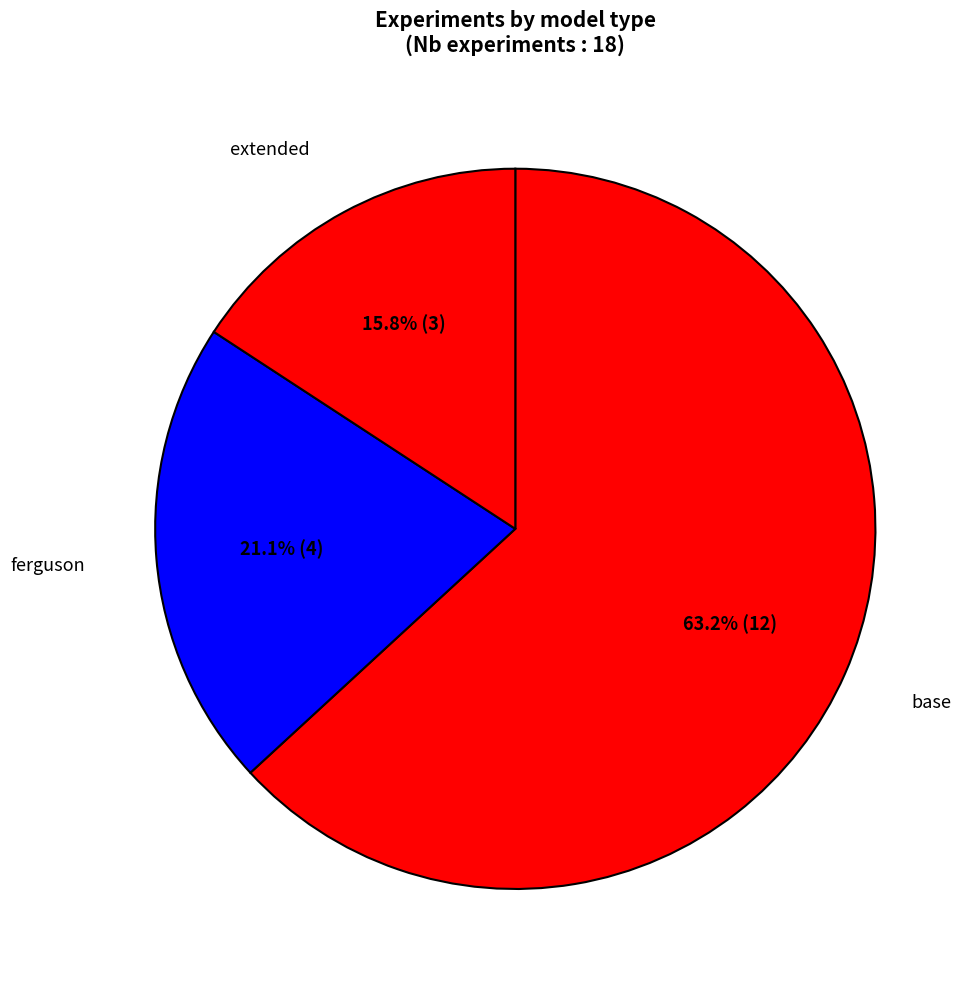

To the nearest percent, what is the difference between the base and extended slice percentages?

47%